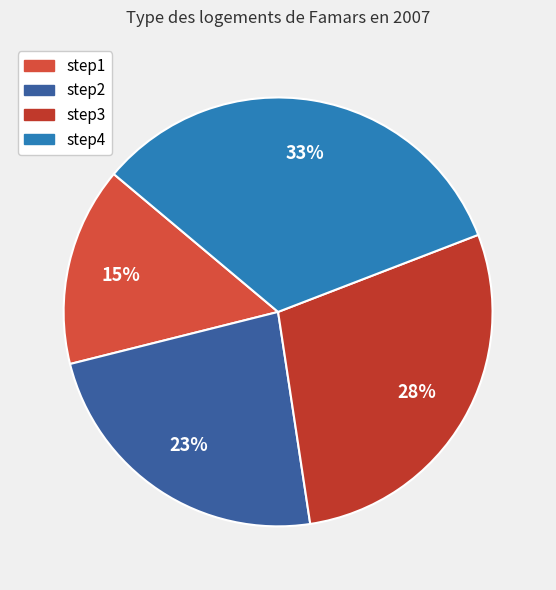

To the nearest percent, what percentage of the pie is step1?

15%